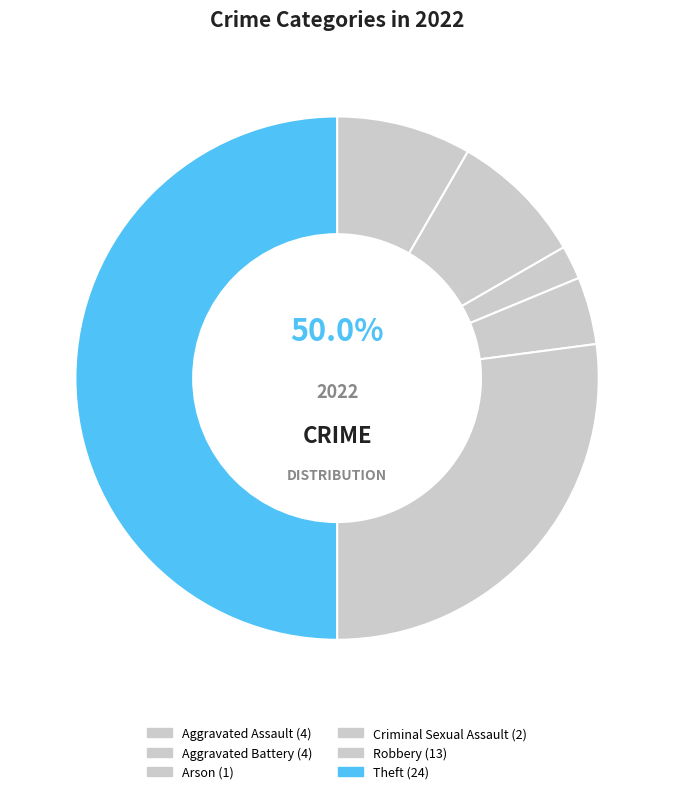

To the nearest percent, what portion does Theft represent?

50%